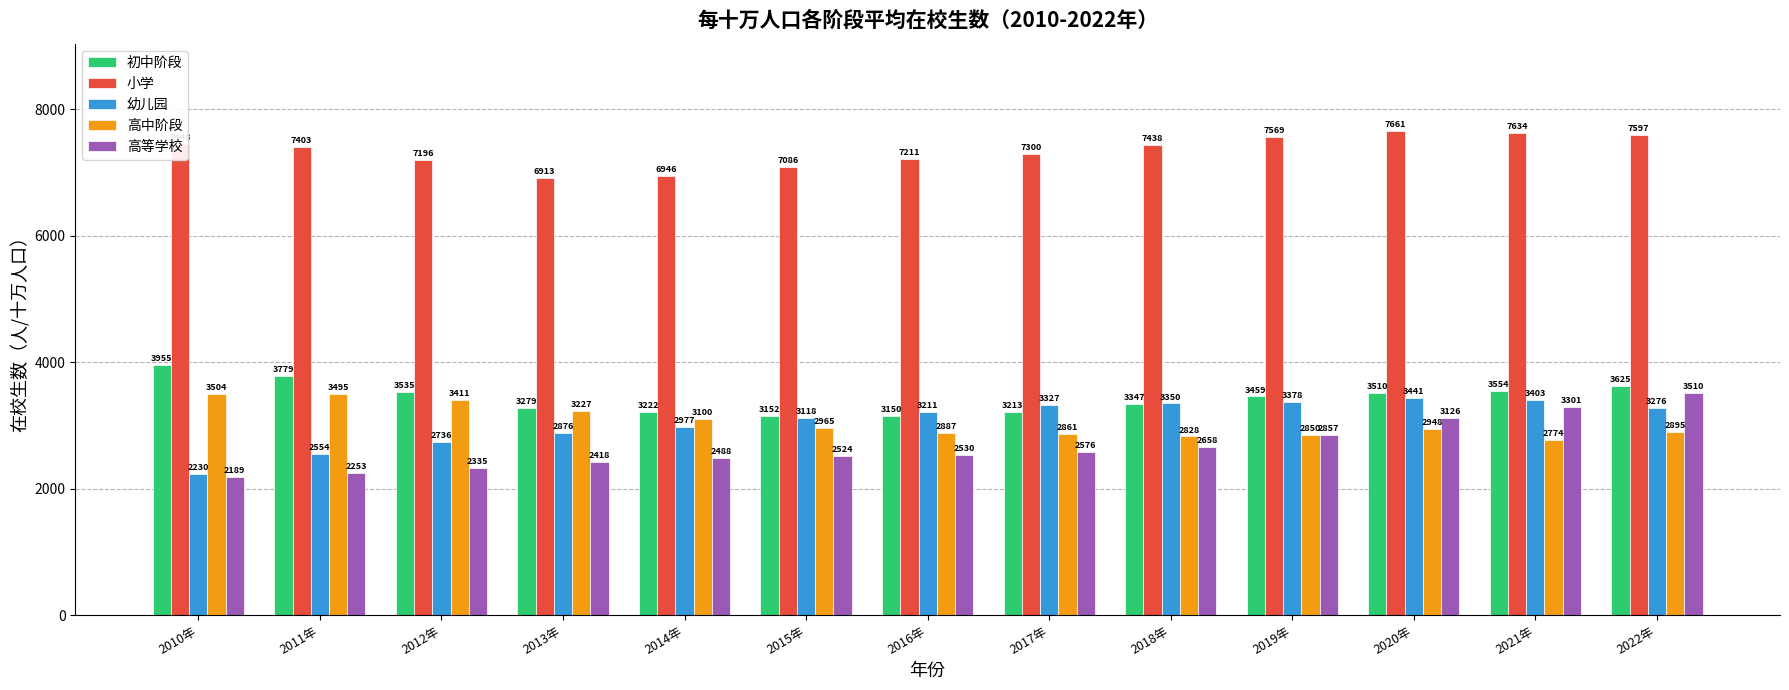

True or false: 高中阶段 has a value of 588.1 at 2016年.

False